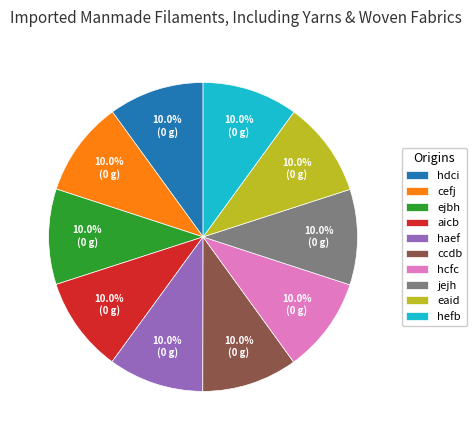

Does haef account for over 50% of the chart?

No